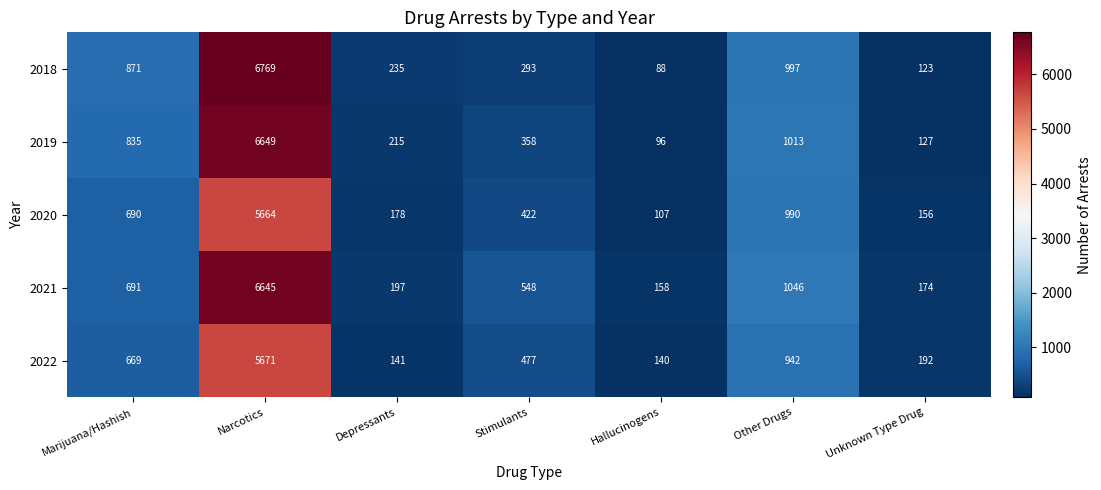

At which label does 2018 reach its peak?

Narcotics